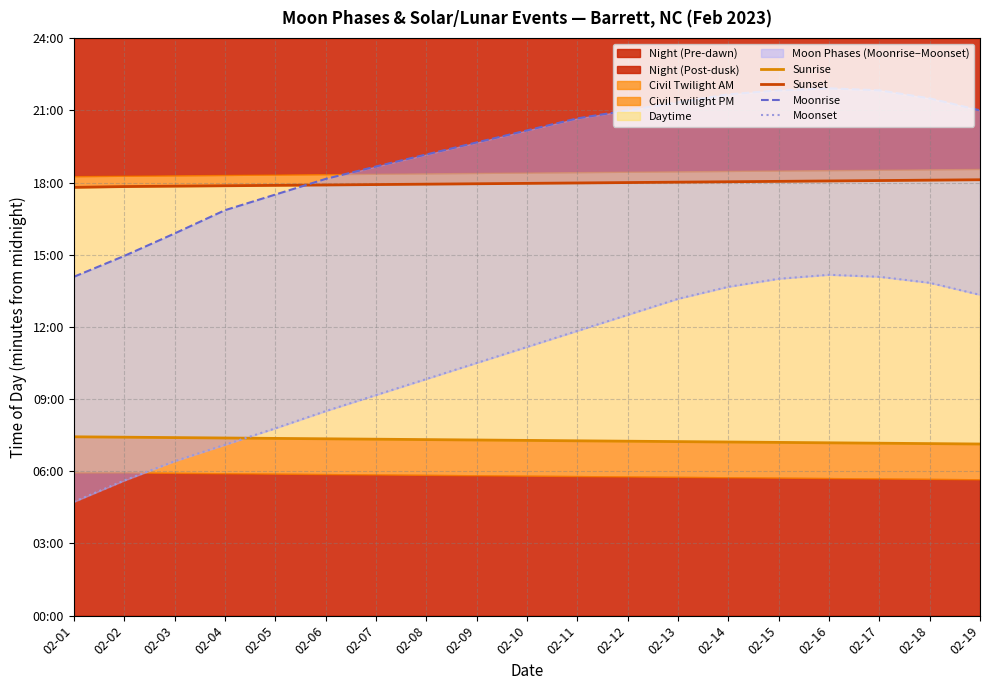

What is the minimum value for Sunset?

1068